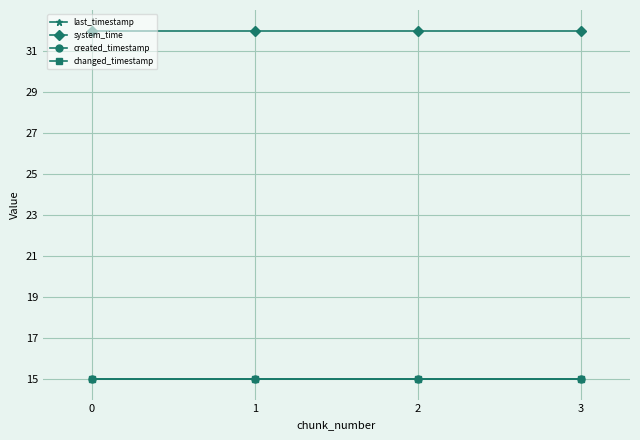

Is this an area chart (filled region under the line)?

No